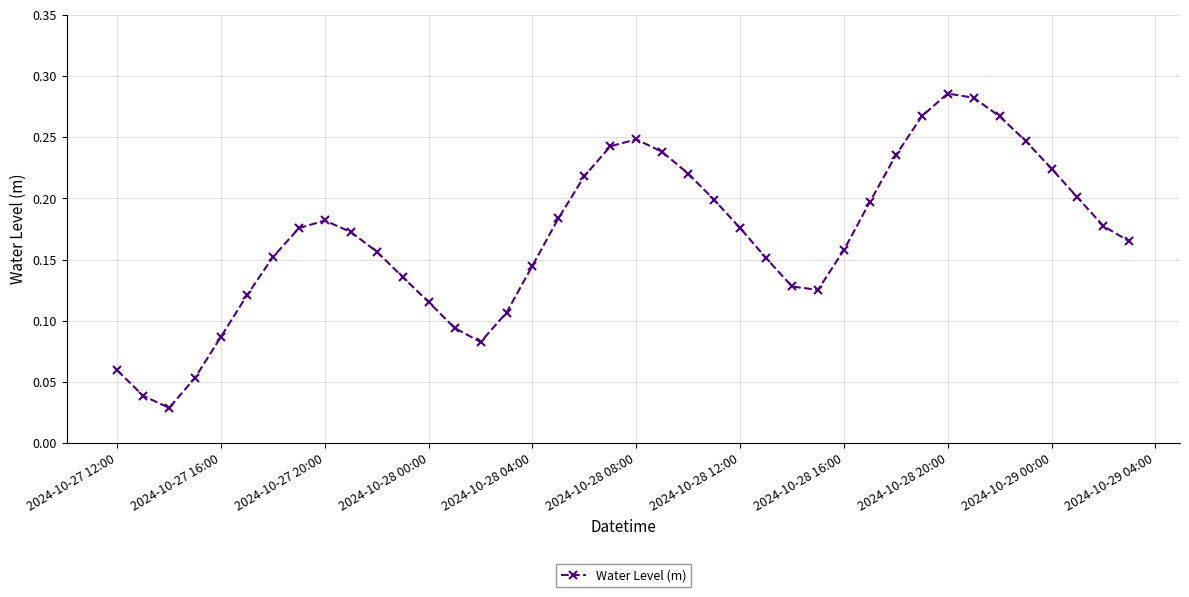

How many values are between 0 and 1?

40